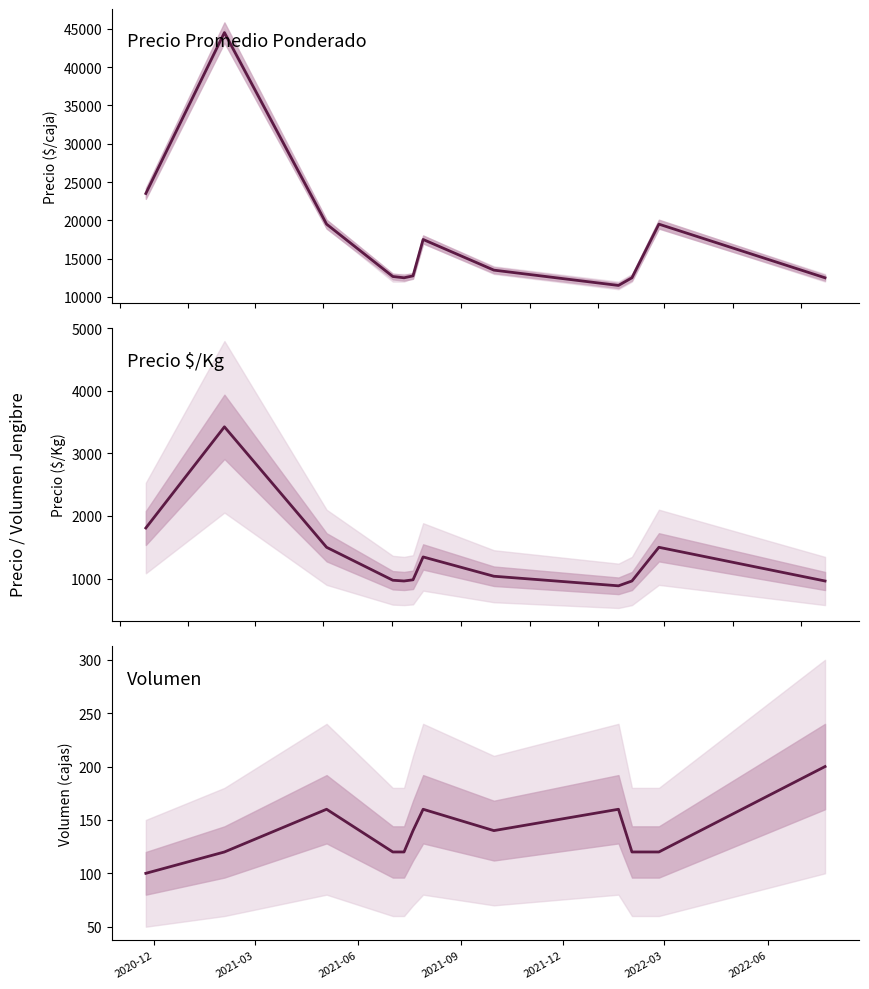

What are all the series names shown in the legend?

Precio promedio ponderado, Precio $/Kg, Volumen